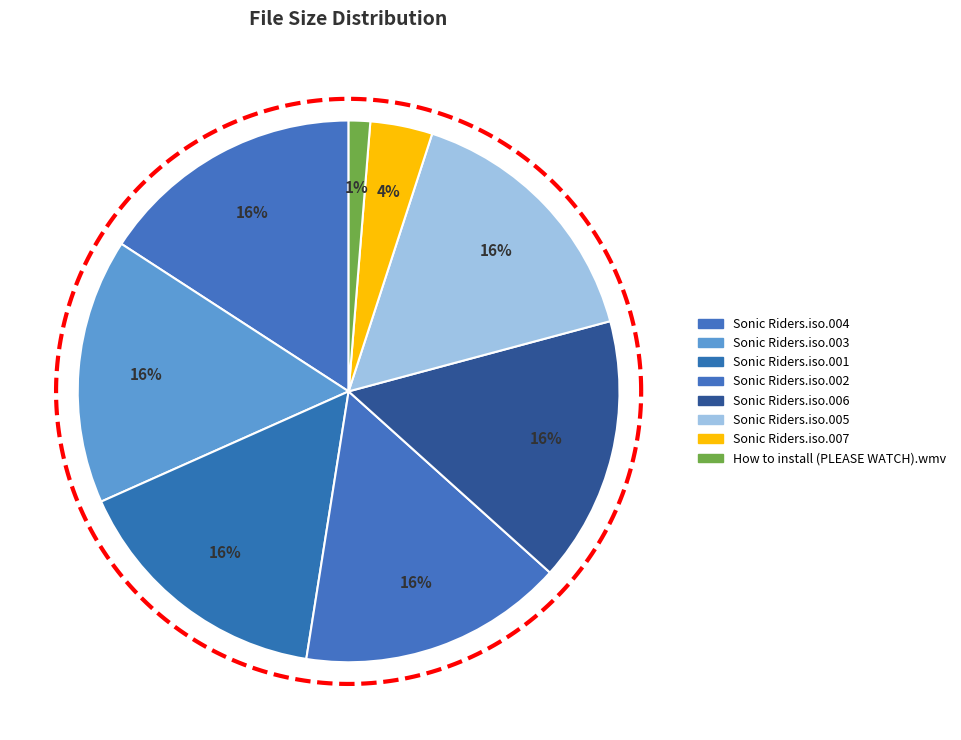

How many segments does this pie chart have?

8